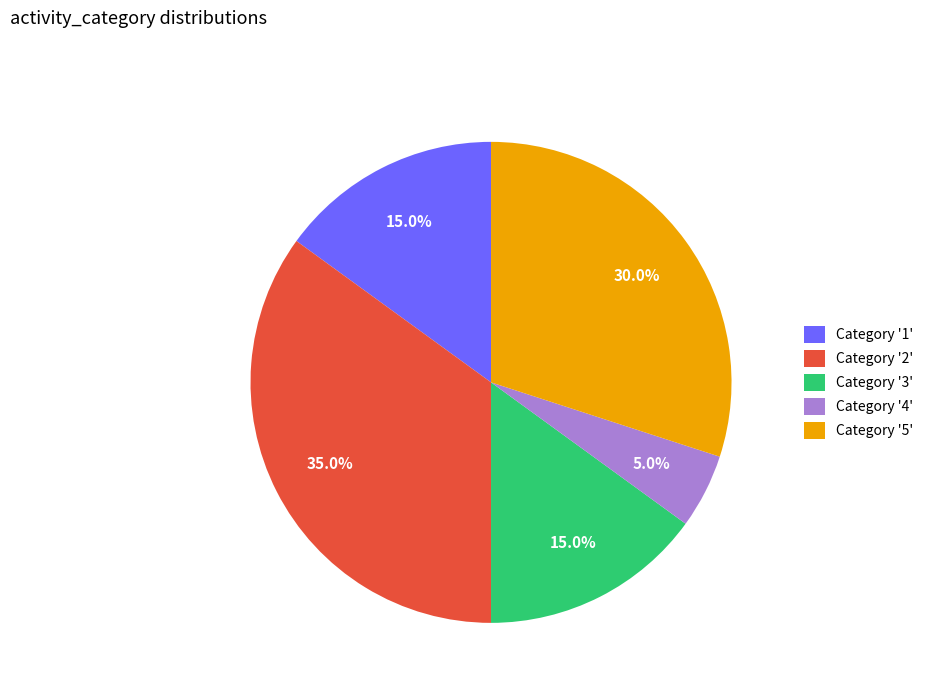

What percentage is NOT represented by Category '5'?

70.0%